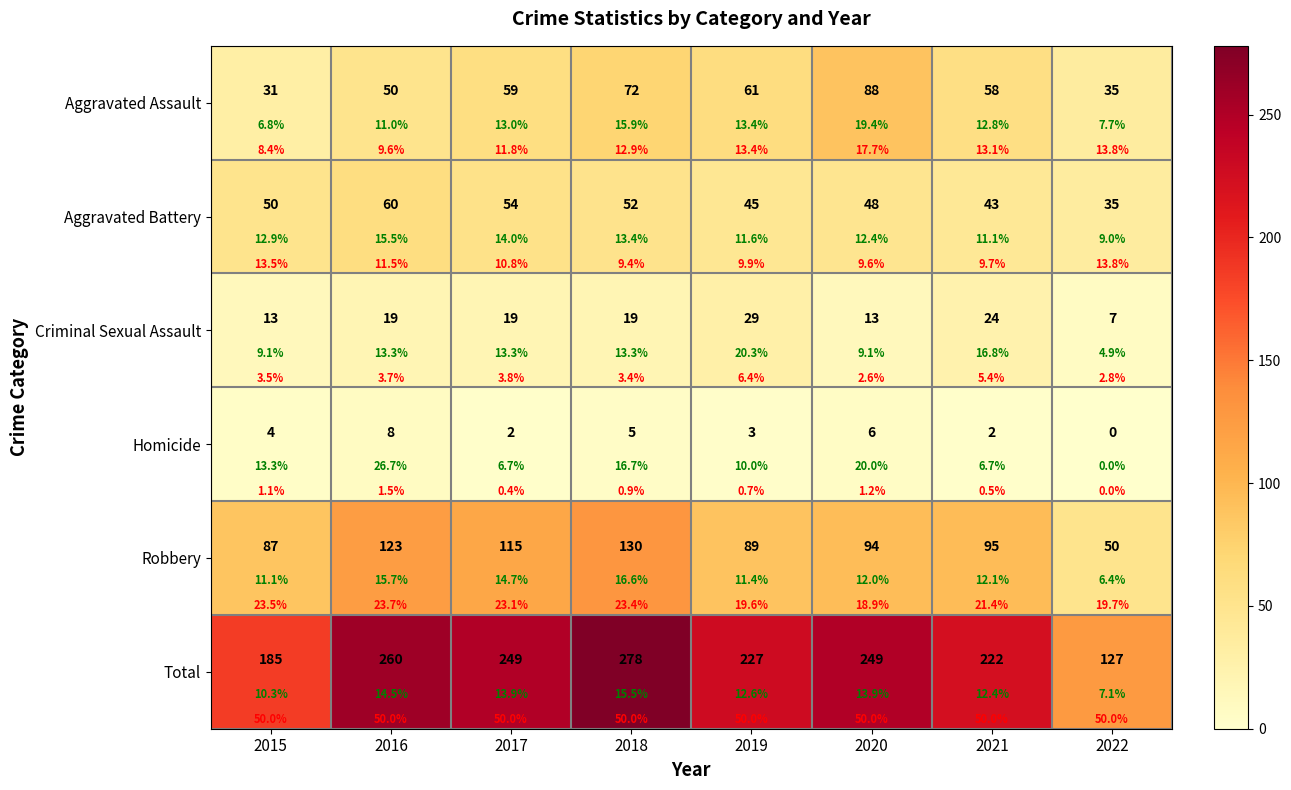

What is the maximum value shown in the chart?

278